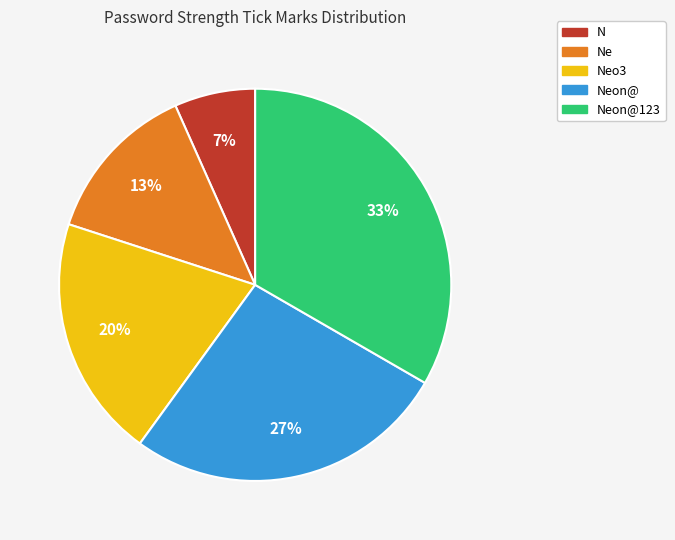

Which has a higher value, Ne or Neo3?

Neo3